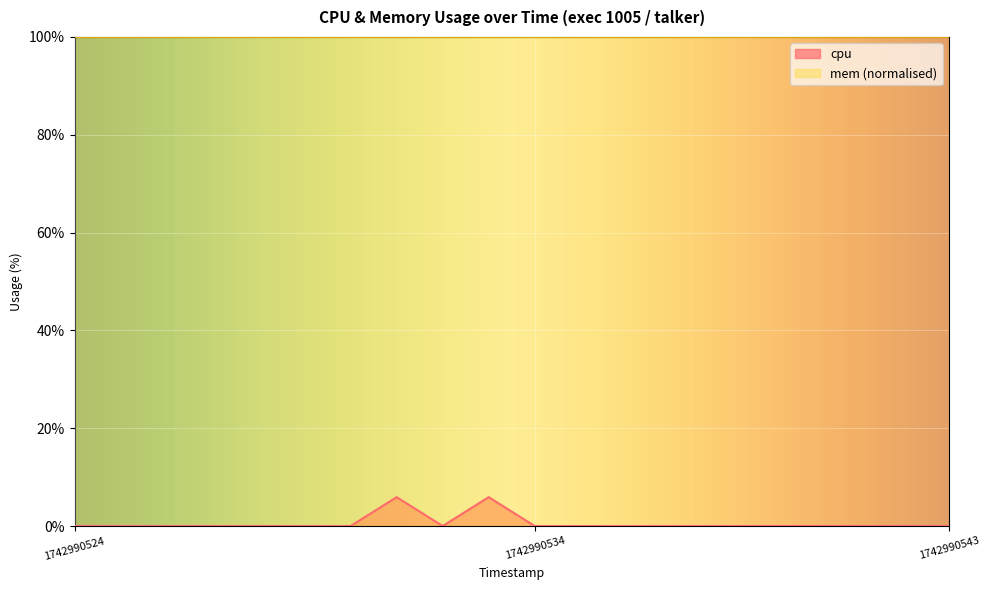

List the labels in order of value, largest first.

1742990531, 1742990533, 1742990524, 1742990525, 1742990526, 1742990527, 1742990528, 1742990529, 1742990530, 1742990532, 1742990534, 1742990535, 1742990536, 1742990537, 1742990538, 1742990539, 1742990540, 1742990541, 1742990542, 1742990543